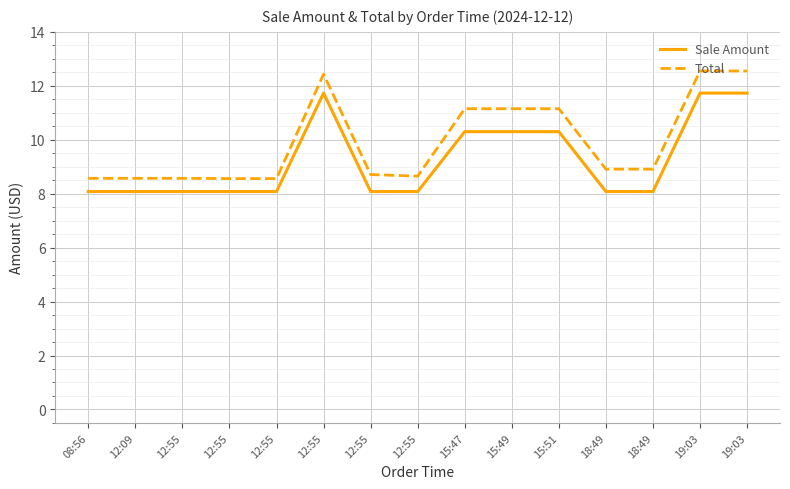

Does the chart have visible grid lines?

Yes